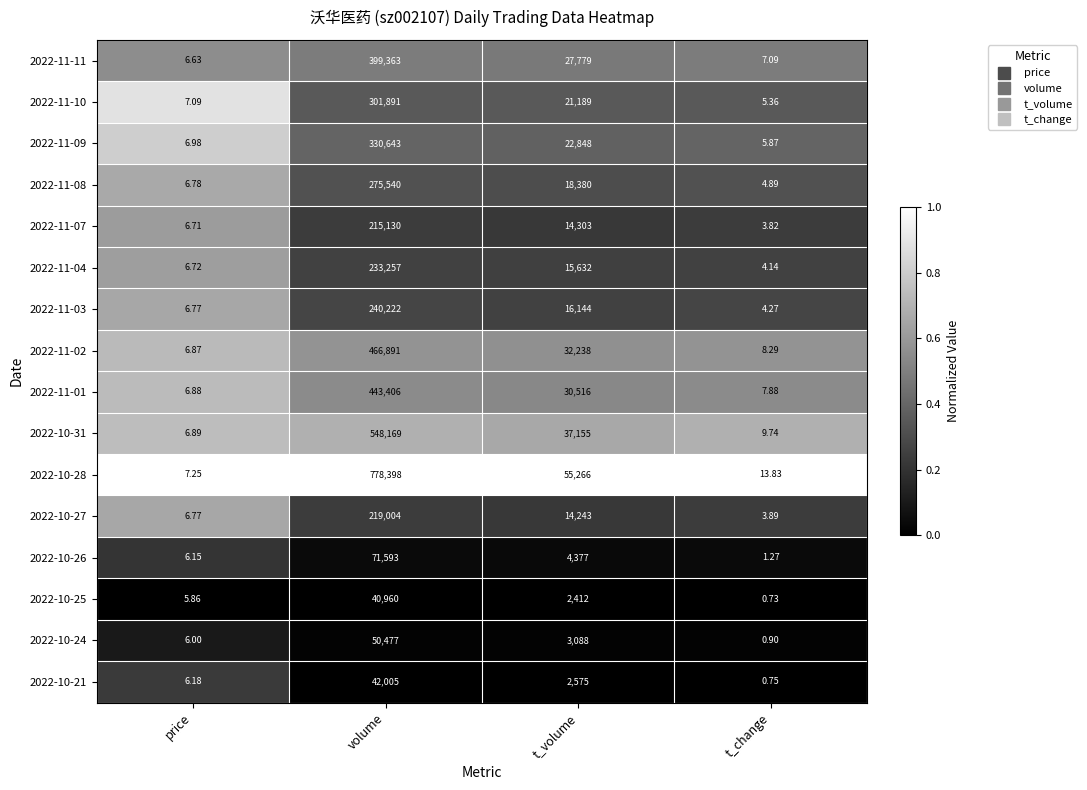

Which series changed the most between t_volume and t_change?

2022-10-28